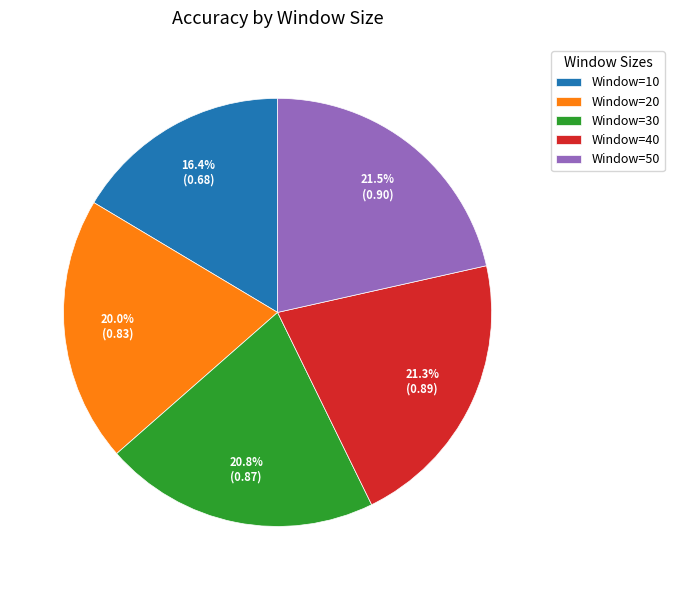

What is the smallest slice in the pie chart?

Window=10